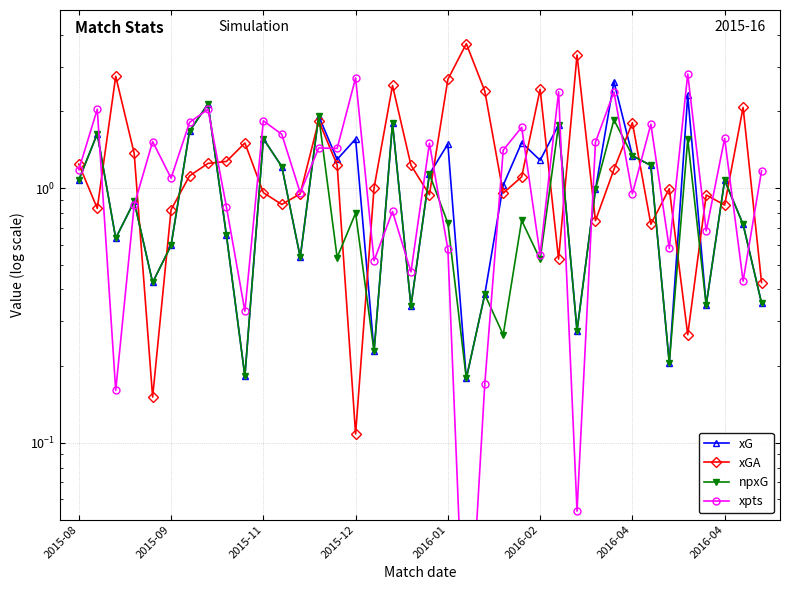

Which series has the largest total across all categories?

xGA